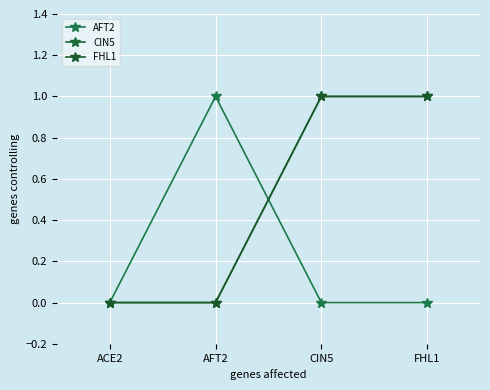

How many lines are shown in the chart?

3